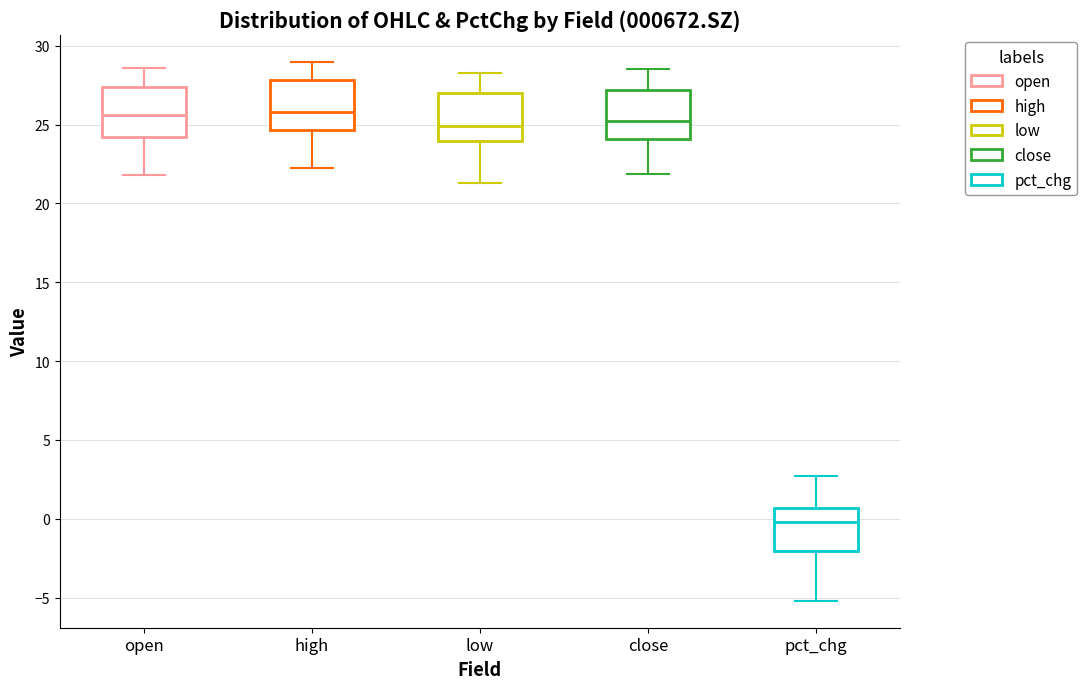

Where does the median line of the box for pct_chg sit on the y-axis? The values are not printed on the chart, so give them approximately, as read against the axis.

0.0